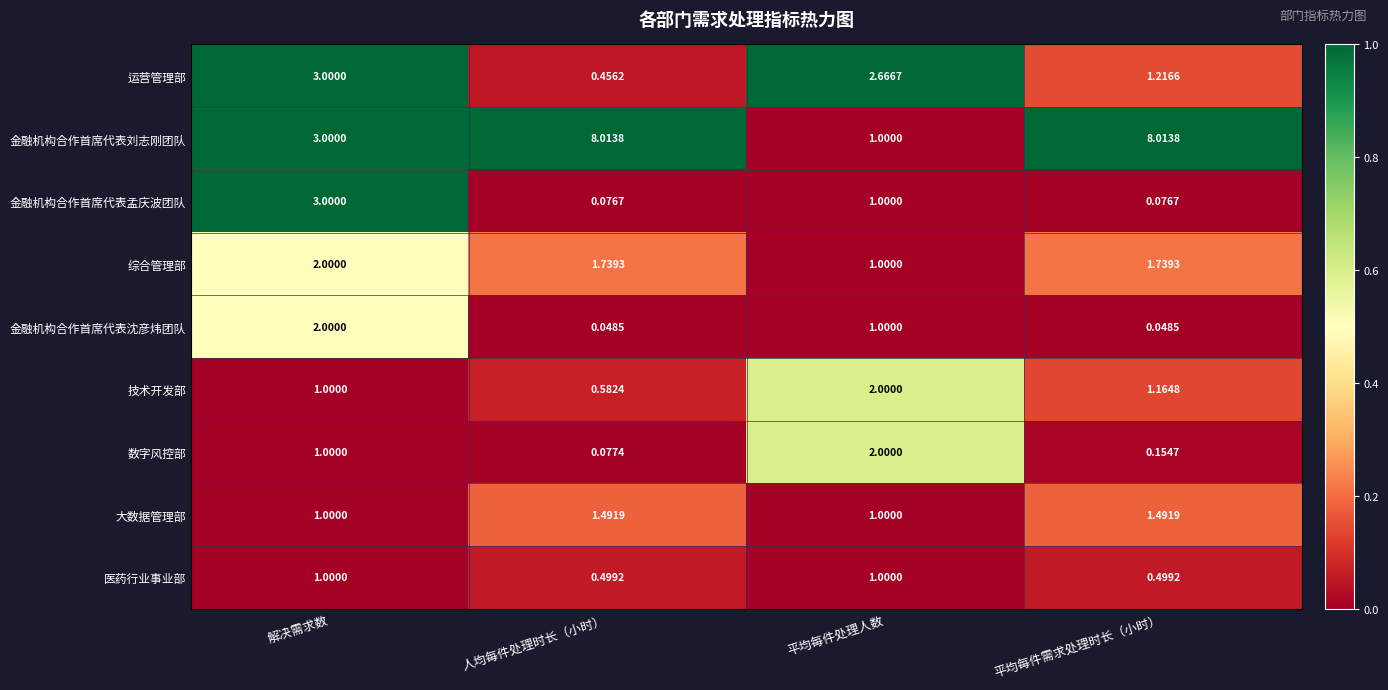

At which category is the sum across all series the highest?

解决需求数